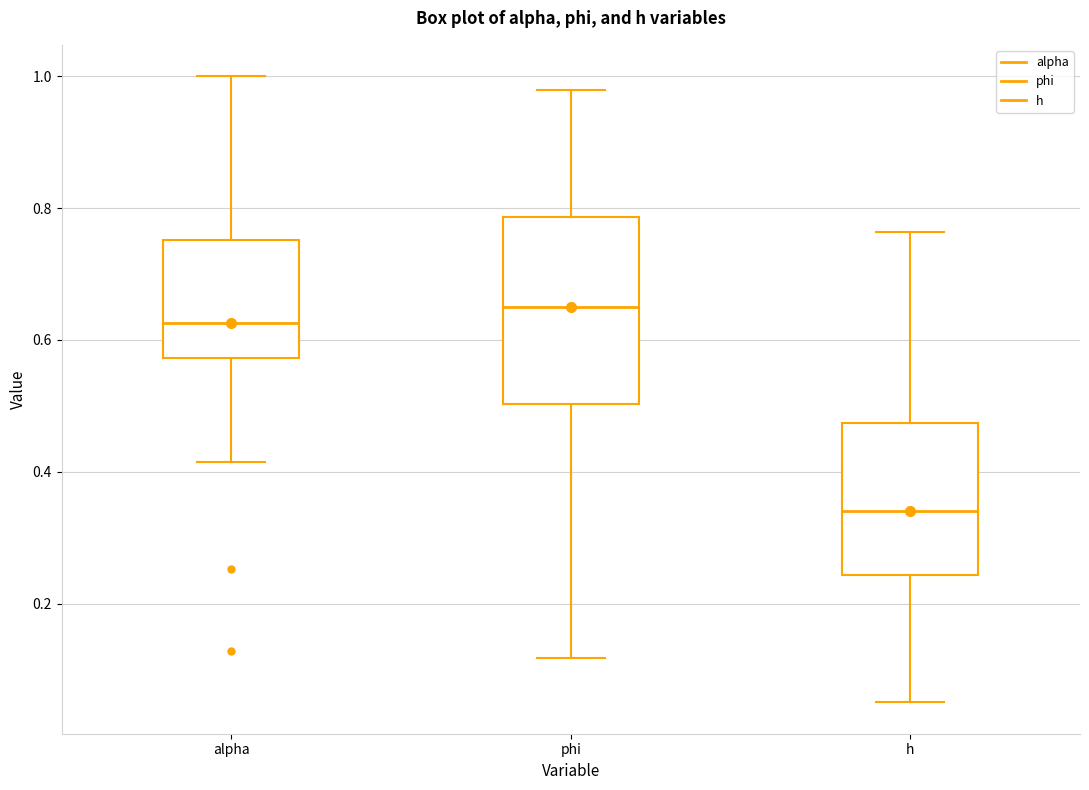

Where does the median line of the box for h sit on the y-axis? The values are not printed on the chart, so give them approximately, as read against the axis.

0.34